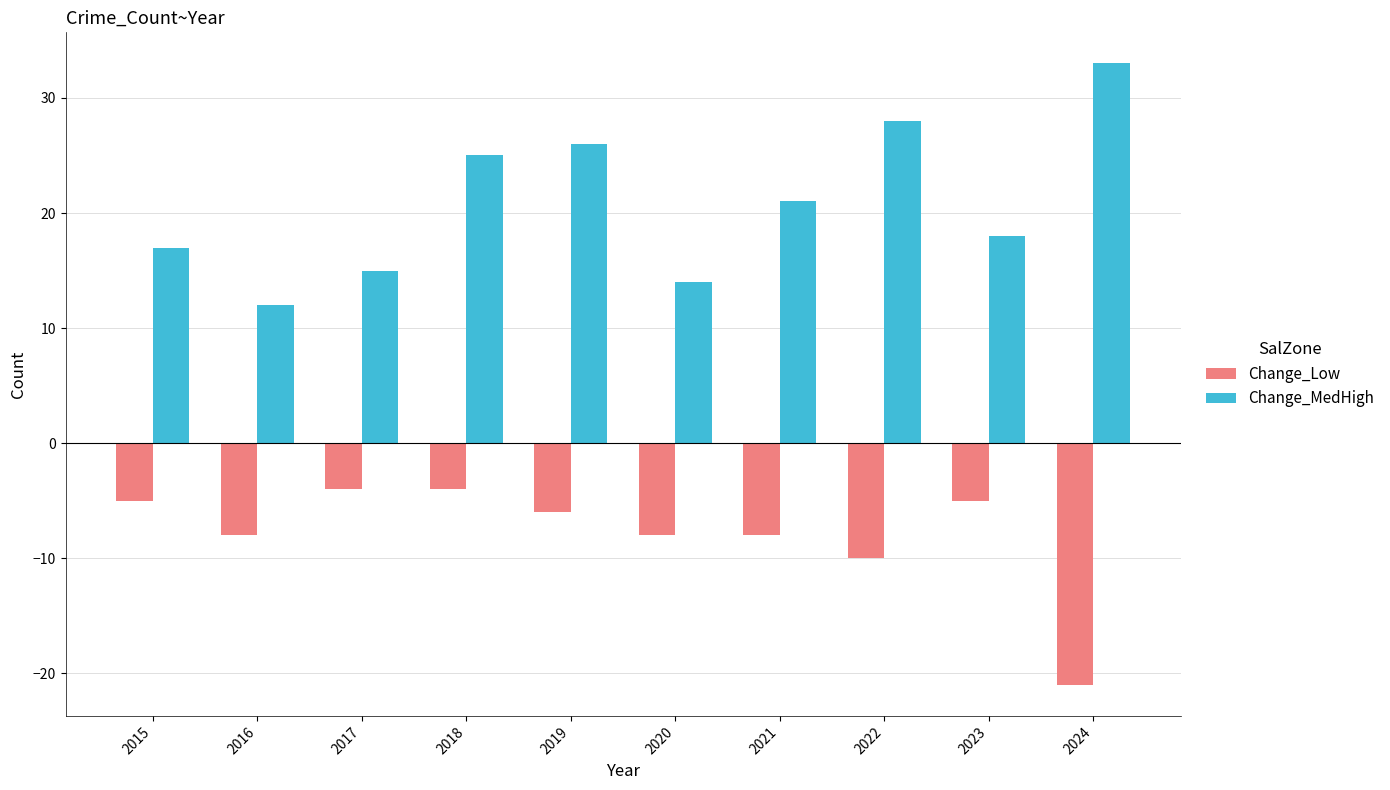

What is the minimum value shown in the chart?

-21